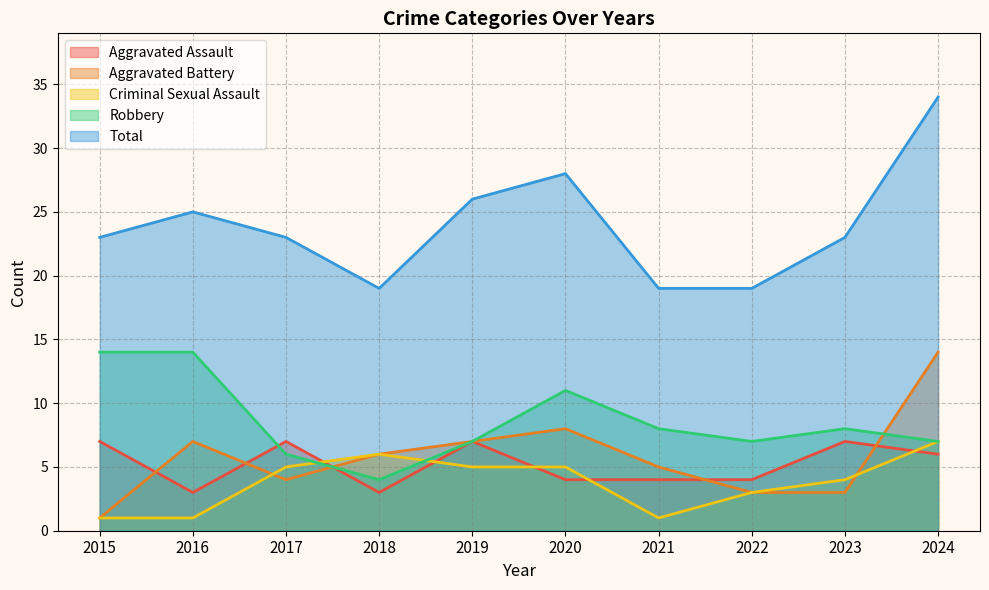

Rank the series at 2016 from highest to lowest value.

Total, Robbery, Aggravated Battery, Aggravated Assault, Criminal Sexual Assault